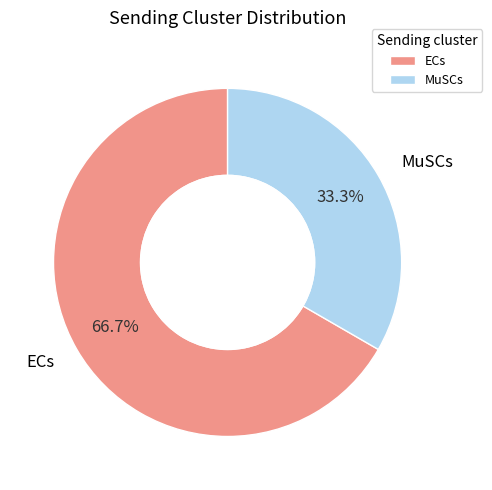

Is it true that MuSCs is 33% of the pie?

True